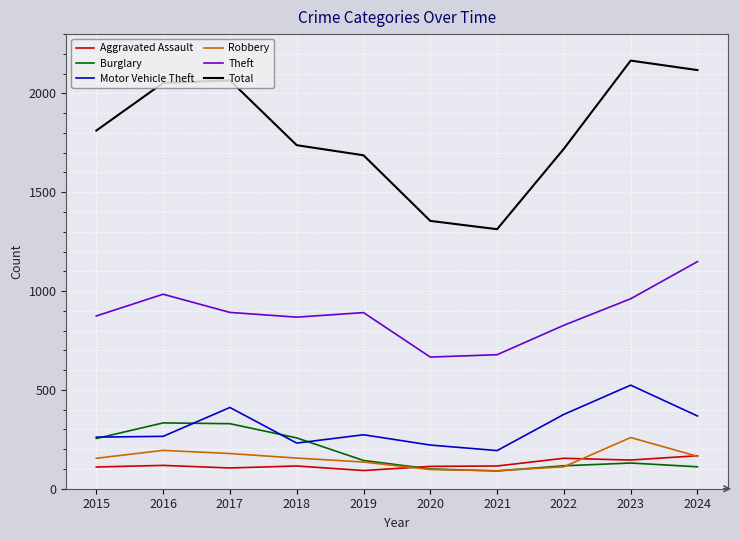

Is it true that Burglary equals 71 at 2017?

False